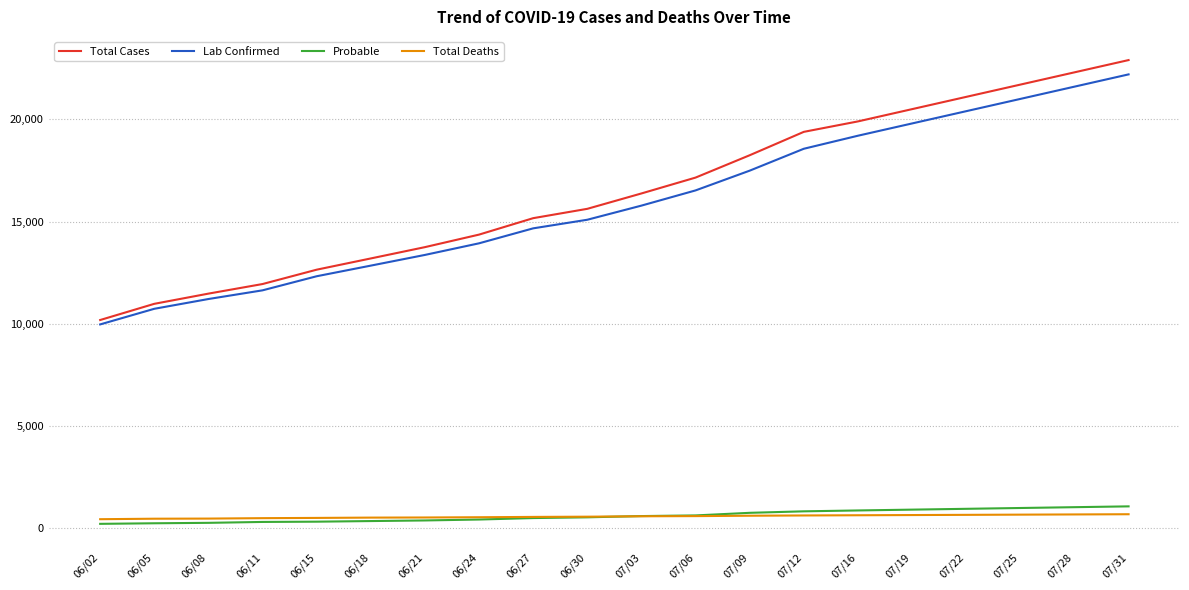

Which series has the widest spread of values?

Total Cases